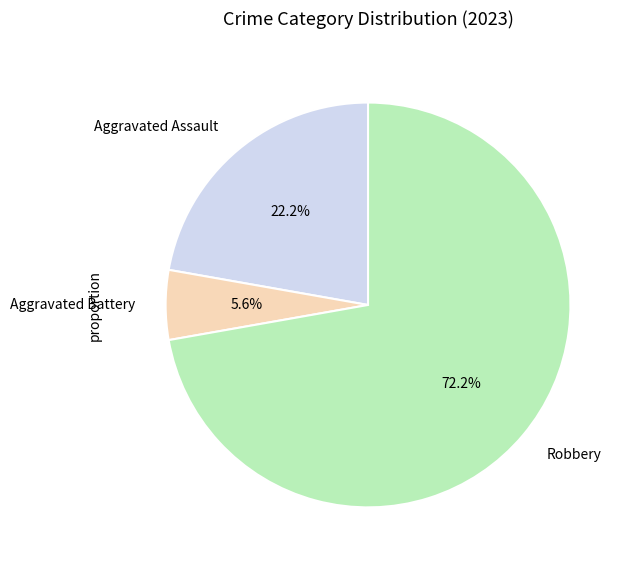

Rank the categories by value from highest to lowest.

Robbery, Aggravated Assault, Aggravated Battery